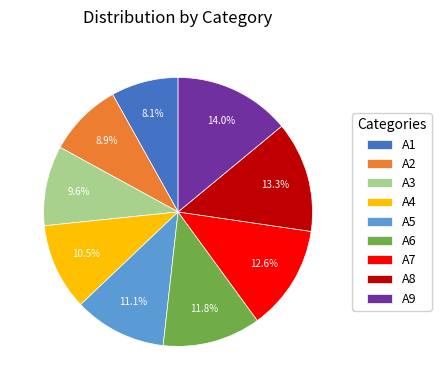

How many segments does this pie chart have?

9